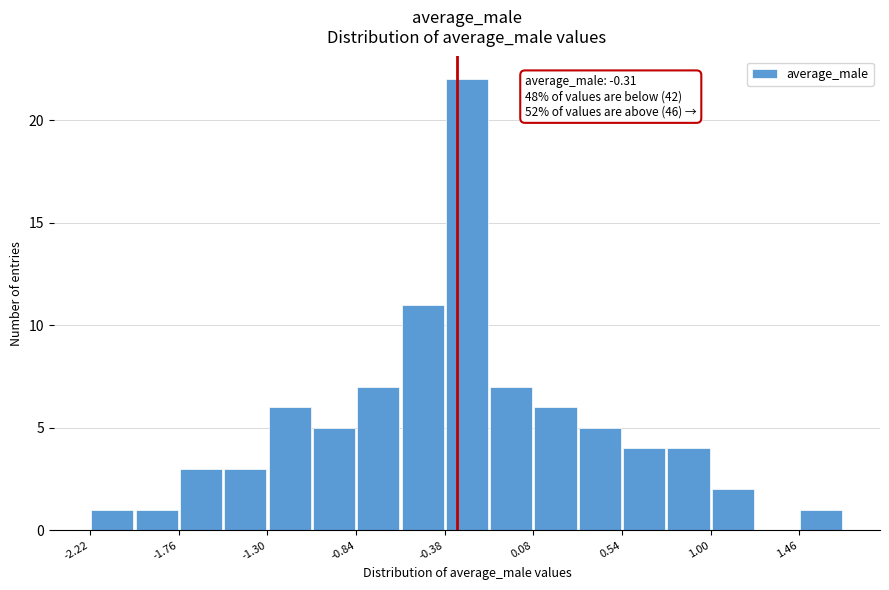

Which range on the x-axis has the tallest bar?

-0.40 to -0.15